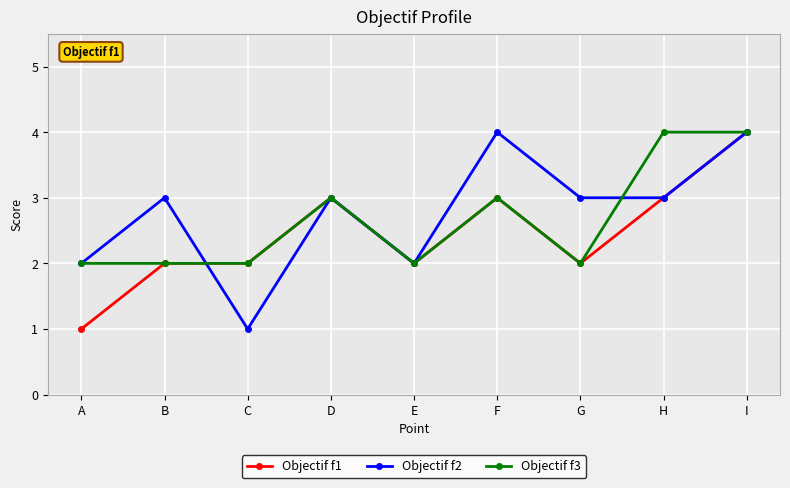

True or false: Objectif f2 and Objectif f3 intersect in this chart.

True